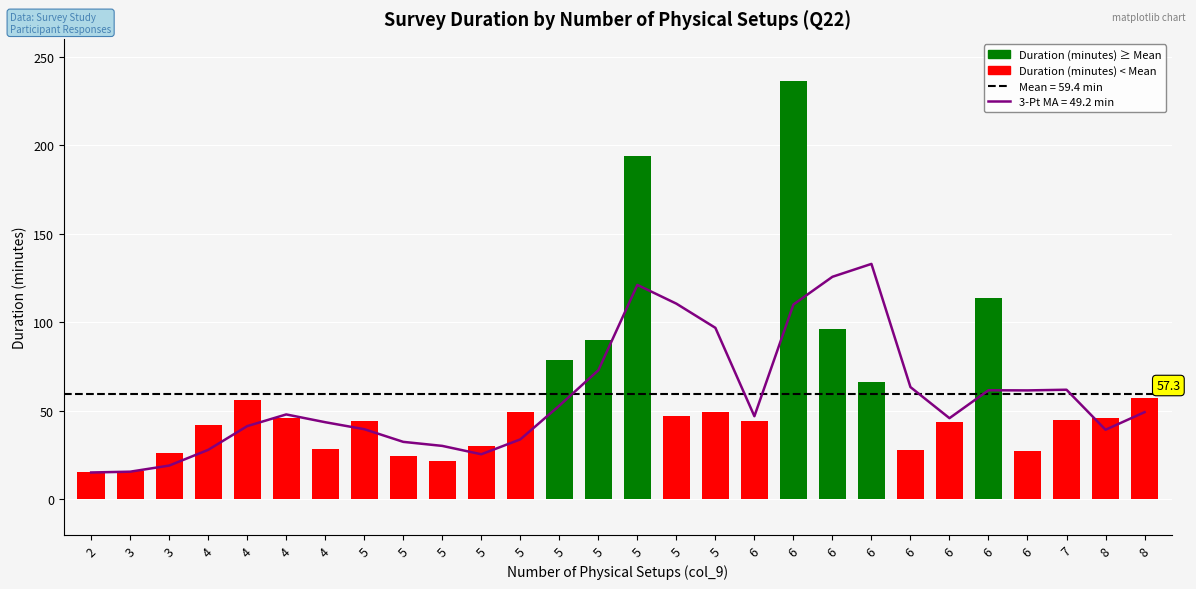

What is the greatest value displayed?

236.4